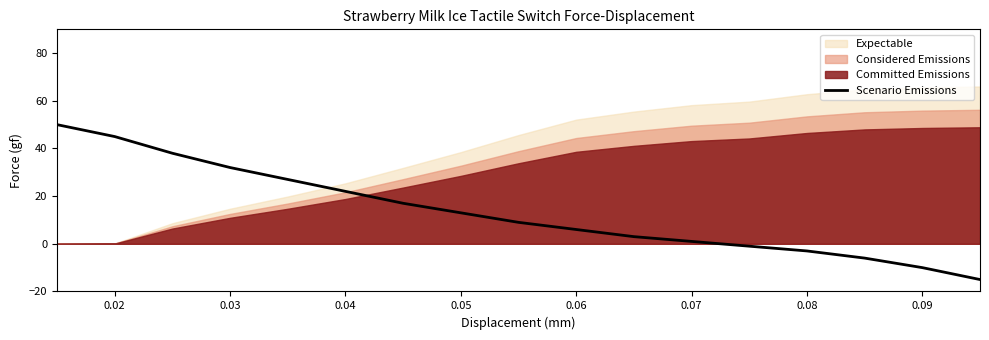

What is the highest value of the Scenario Emissions series?

50